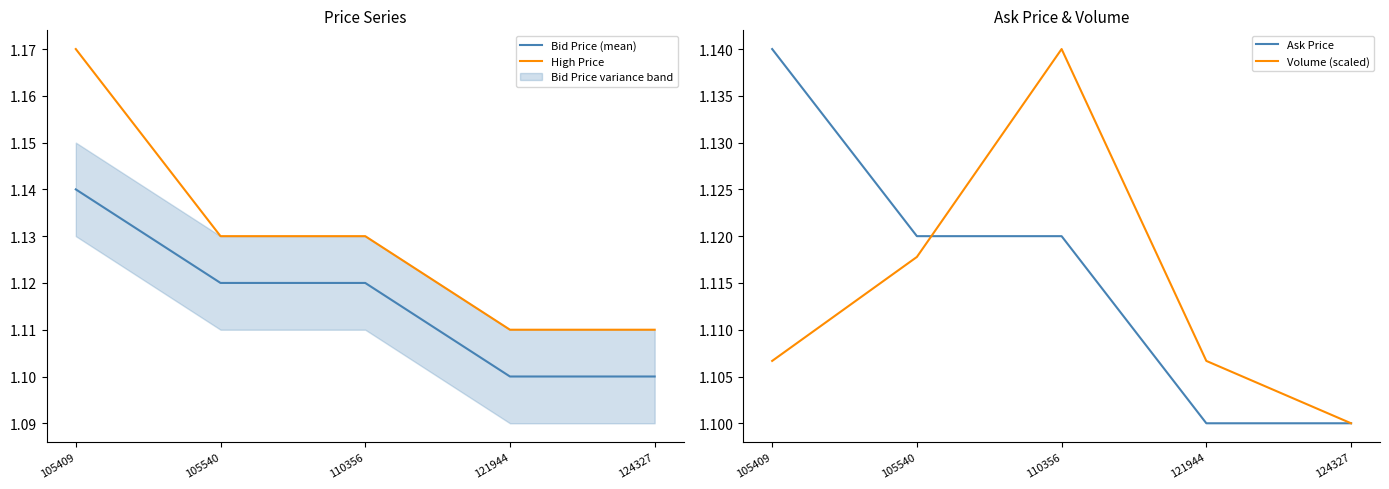

Reading right to left, transcribe all the data shown in this chart.

Bid Price (mean): 124327=1.1	121944=1.1	110356=1.1	105540=1.1	105409=1.1
High Price: 124327=1.1	121944=1.1	110356=1.1	105540=1.1	105409=1.2
Ask Price: 124327=1.1	121944=1.1	110356=1.1	105540=1.1	105409=1.1
Volume (scaled): 124327=1.1	121944=1.1	110356=1.1	105540=1.1	105409=1.1